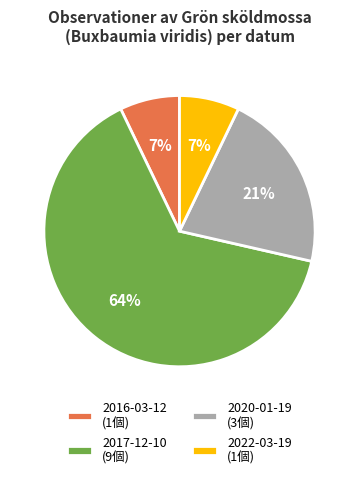

To the nearest percent, what is the average slice percentage?

25%